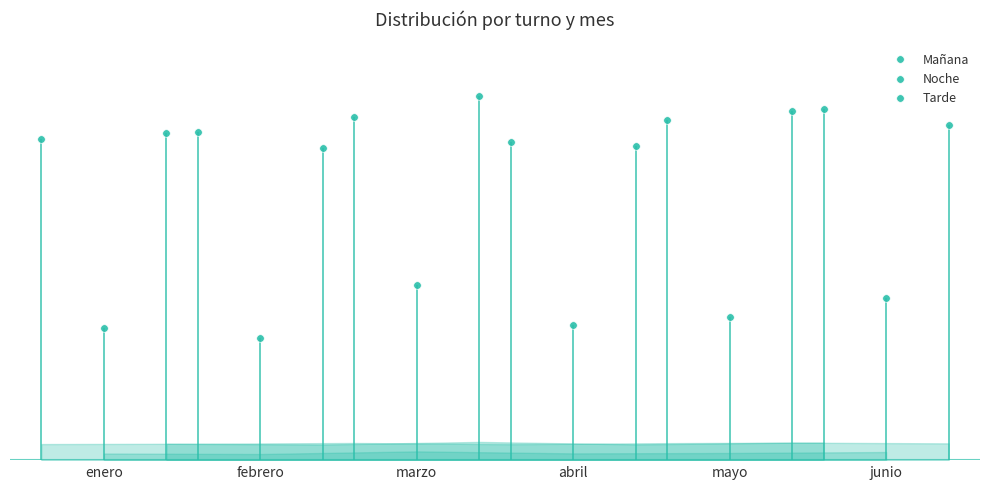

At which category is the sum across all series the highest?

marzo